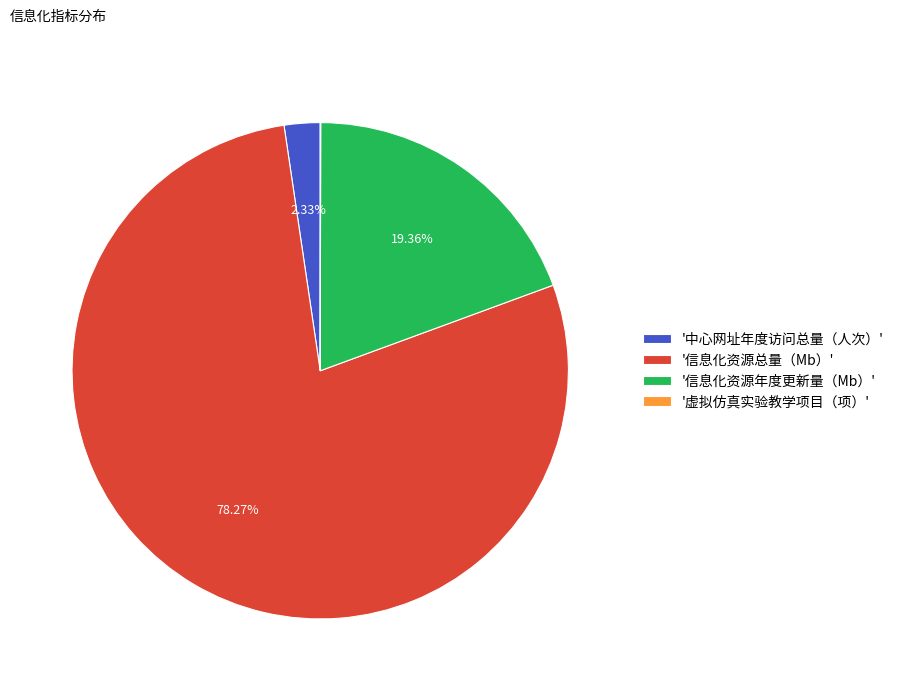

Between '信息化资源总量（Mb）' and '信息化资源年度更新量（Mb）', which is larger?

'信息化资源总量（Mb）'